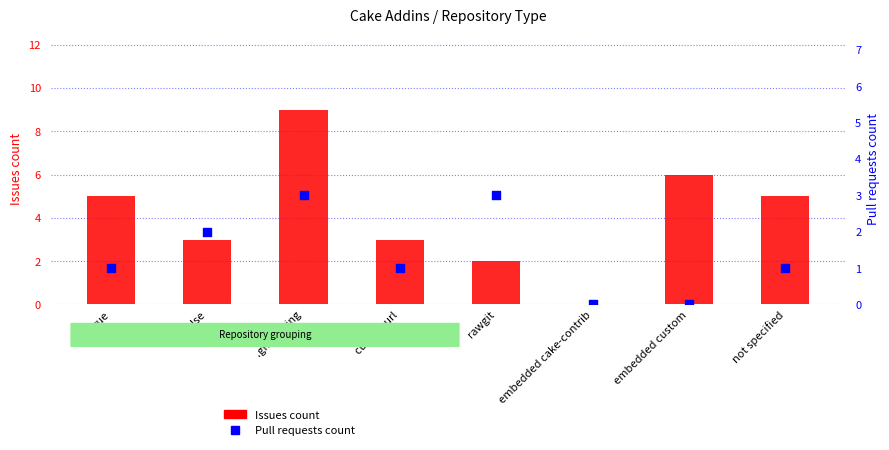

Which series has the widest spread of Y values?

Issues count